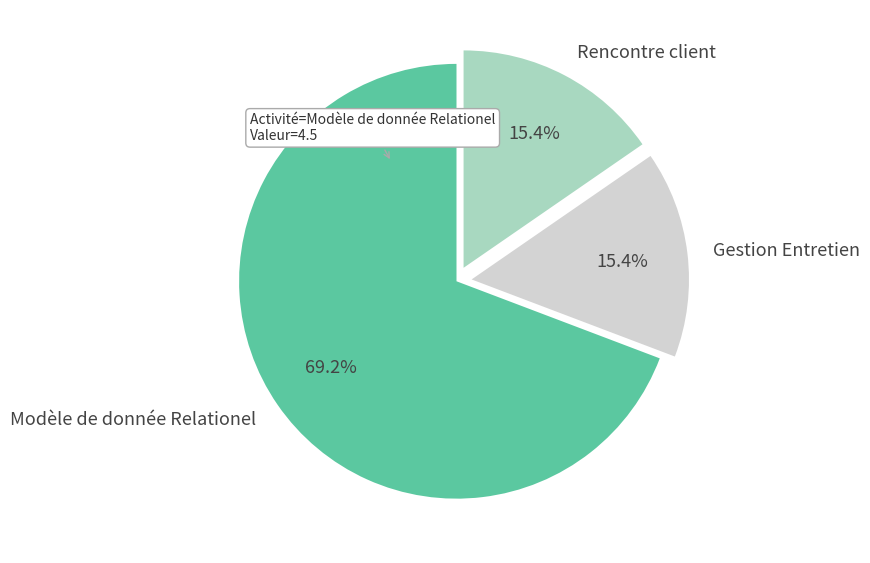

Count the number of slices in the pie.

3